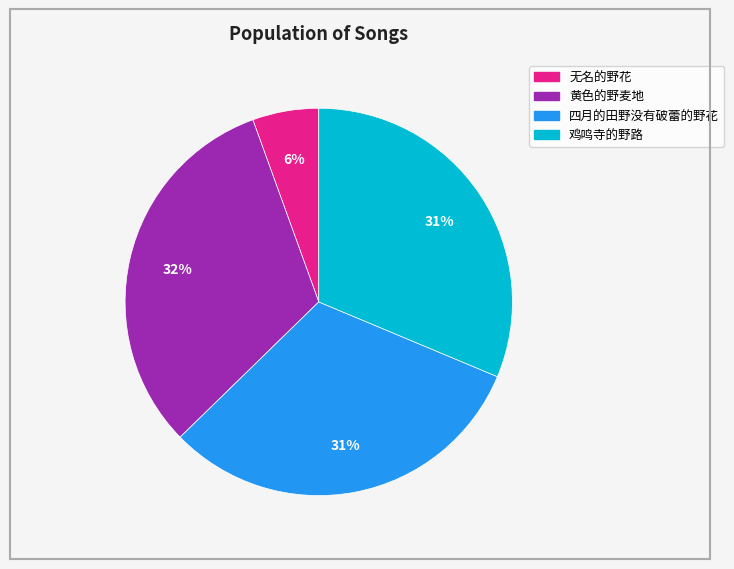

Combined, do 黄色的野麦地 and 鸡鸣寺的野路 account for over 50%?

Yes